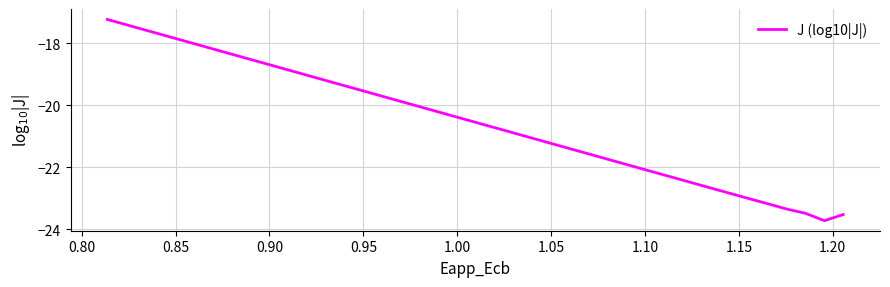

How many data points does each series have?

40